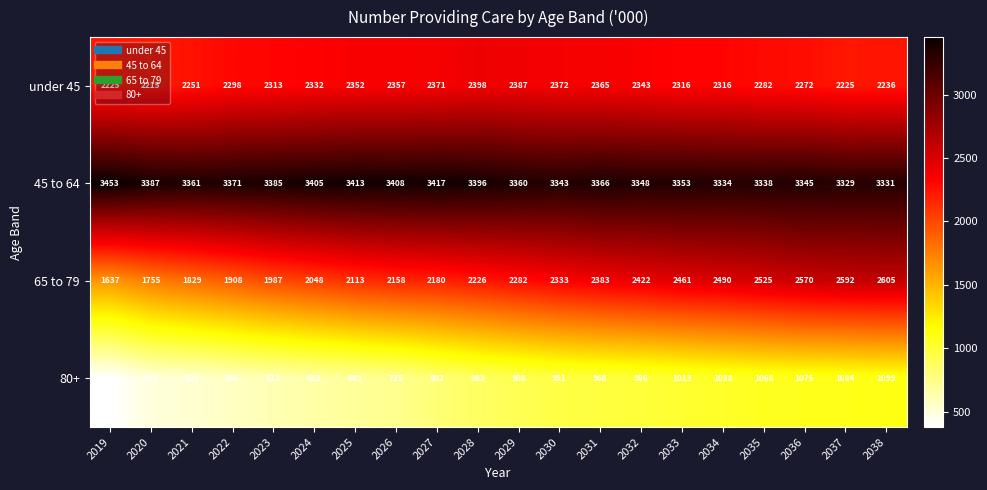

Which category has the lowest value across all series?

2019